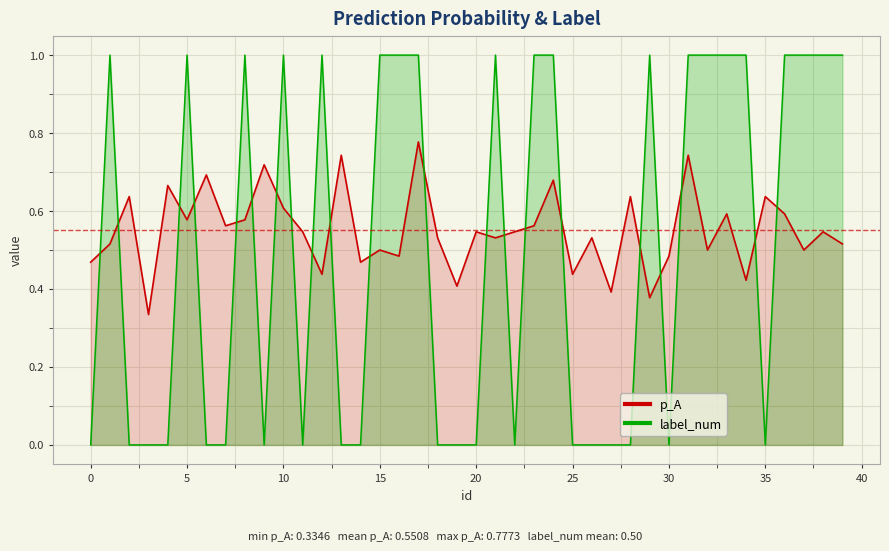

List the series in order of their overall mean, lowest first.

label_num, p_A